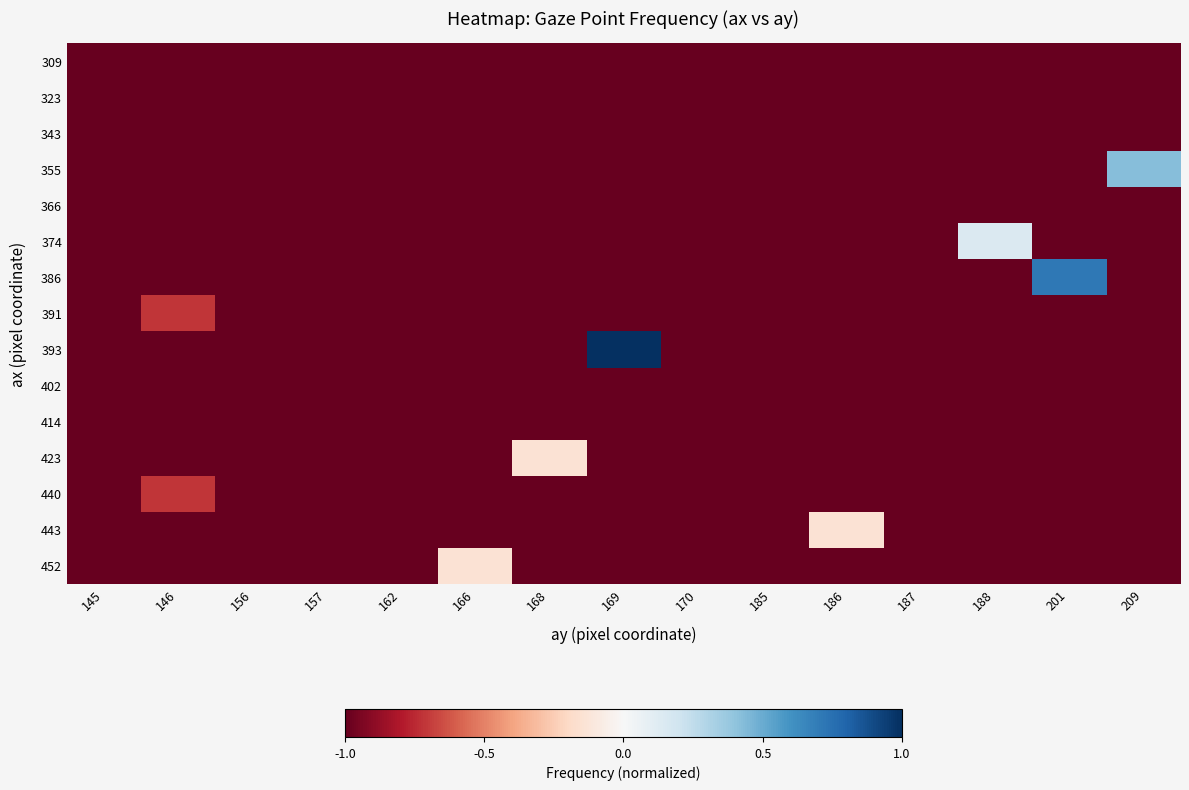

Reading left to right, extract all data points from this chart.

309: 145=-1.0	146=-1.0	156=-1.0	157=-1.0	162=-1.0	166=-1.0	168=-1.0	169=-1.0	170=-1.0	185=-1.0	186=-1.0	187=-1.0	188=-1.0	201=-1.0	209=-1.0
323: 145=-1.0	146=-1.0	156=-1.0	157=-1.0	162=-1.0	166=-1.0	168=-1.0	169=-1.0	170=-1.0	185=-1.0	186=-1.0	187=-1.0	188=-1.0	201=-1.0	209=-1.0
343: 145=-1.0	146=-1.0	156=-1.0	157=-1.0	162=-1.0	166=-1.0	168=-1.0	169=-1.0	170=-1.0	185=-1.0	186=-1.0	187=-1.0	188=-1.0	201=-1.0	209=-1.0
355: 145=-1.0	146=-1.0	156=-1.0	157=-1.0	162=-1.0	166=-1.0	168=-1.0	169=-1.0	170=-1.0	185=-1.0	186=-1.0	187=-1.0	188=-1.0	201=-1.0	209=0.4
366: 145=-1.0	146=-1.0	156=-1.0	157=-1.0	162=-1.0	166=-1.0	168=-1.0	169=-1.0	170=-1.0	185=-1.0	186=-1.0	187=-1.0	188=-1.0	201=-1.0	209=-1.0
374: 145=-1.0	146=-1.0	156=-1.0	157=-1.0	162=-1.0	166=-1.0	168=-1.0	169=-1.0	170=-1.0	185=-1.0	186=-1.0	187=-1.0	188=0.1	201=-1.0	209=-1.0
386: 145=-1.0	146=-1.0	156=-1.0	157=-1.0	162=-1.0	166=-1.0	168=-1.0	169=-1.0	170=-1.0	185=-1.0	186=-1.0	187=-1.0	188=-1.0	201=0.7	209=-1.0
391: 145=-1.0	146=-0.7	156=-1.0	157=-1.0	162=-1.0	166=-1.0	168=-1.0	169=-1.0	170=-1.0	185=-1.0	186=-1.0	187=-1.0	188=-1.0	201=-1.0	209=-1.0
393: 145=-1.0	146=-1.0	156=-1.0	157=-1.0	162=-1.0	166=-1.0	168=-1.0	169=1.0	170=-1.0	185=-1.0	186=-1.0	187=-1.0	188=-1.0	201=-1.0	209=-1.0
402: 145=-1.0	146=-1.0	156=-1.0	157=-1.0	162=-1.0	166=-1.0	168=-1.0	169=-1.0	170=-1.0	185=-1.0	186=-1.0	187=-1.0	188=-1.0	201=-1.0	209=-1.0
414: 145=-1.0	146=-1.0	156=-1.0	157=-1.0	162=-1.0	166=-1.0	168=-1.0	169=-1.0	170=-1.0	185=-1.0	186=-1.0	187=-1.0	188=-1.0	201=-1.0	209=-1.0
423: 145=-1.0	146=-1.0	156=-1.0	157=-1.0	162=-1.0	166=-1.0	168=-0.1	169=-1.0	170=-1.0	185=-1.0	186=-1.0	187=-1.0	188=-1.0	201=-1.0	209=-1.0
440: 145=-1.0	146=-0.7	156=-1.0	157=-1.0	162=-1.0	166=-1.0	168=-1.0	169=-1.0	170=-1.0	185=-1.0	186=-1.0	187=-1.0	188=-1.0	201=-1.0	209=-1.0
443: 145=-1.0	146=-1.0	156=-1.0	157=-1.0	162=-1.0	166=-1.0	168=-1.0	169=-1.0	170=-1.0	185=-1.0	186=-0.1	187=-1.0	188=-1.0	201=-1.0	209=-1.0
452: 145=-1.0	146=-1.0	156=-1.0	157=-1.0	162=-1.0	166=-0.1	168=-1.0	169=-1.0	170=-1.0	185=-1.0	186=-1.0	187=-1.0	188=-1.0	201=-1.0	209=-1.0